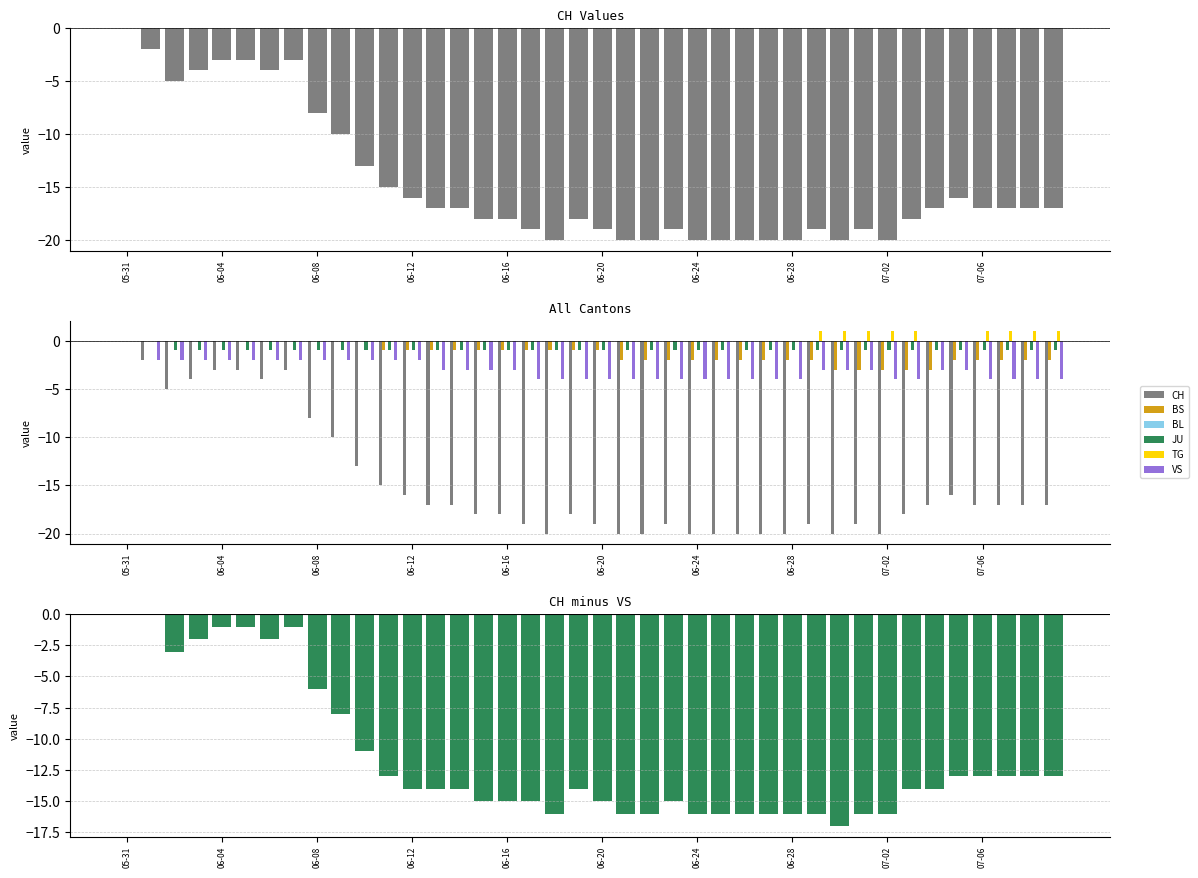

Does the chart contain stacked bars?

No